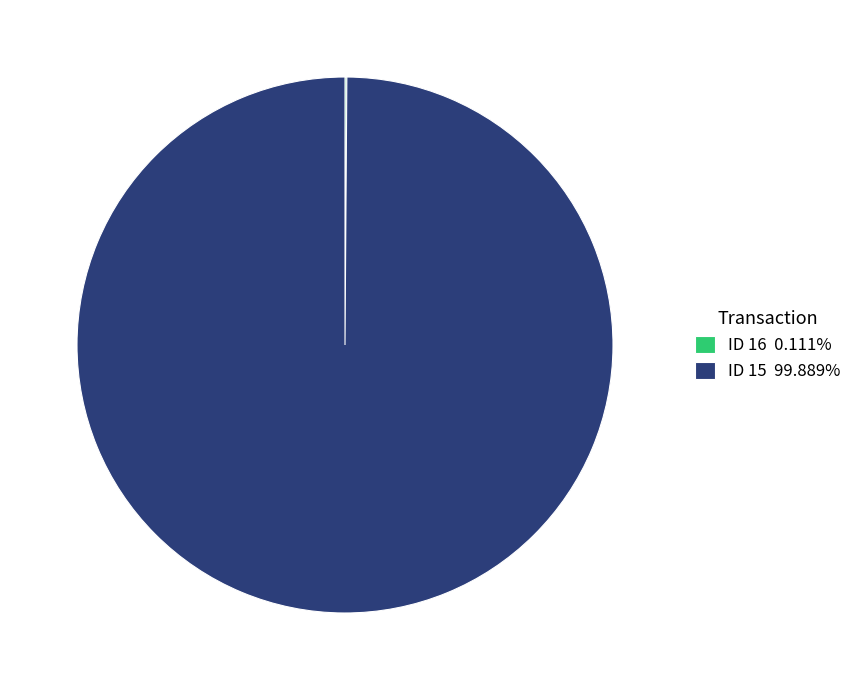

Is there any slice that represents more than half of the pie?

Yes